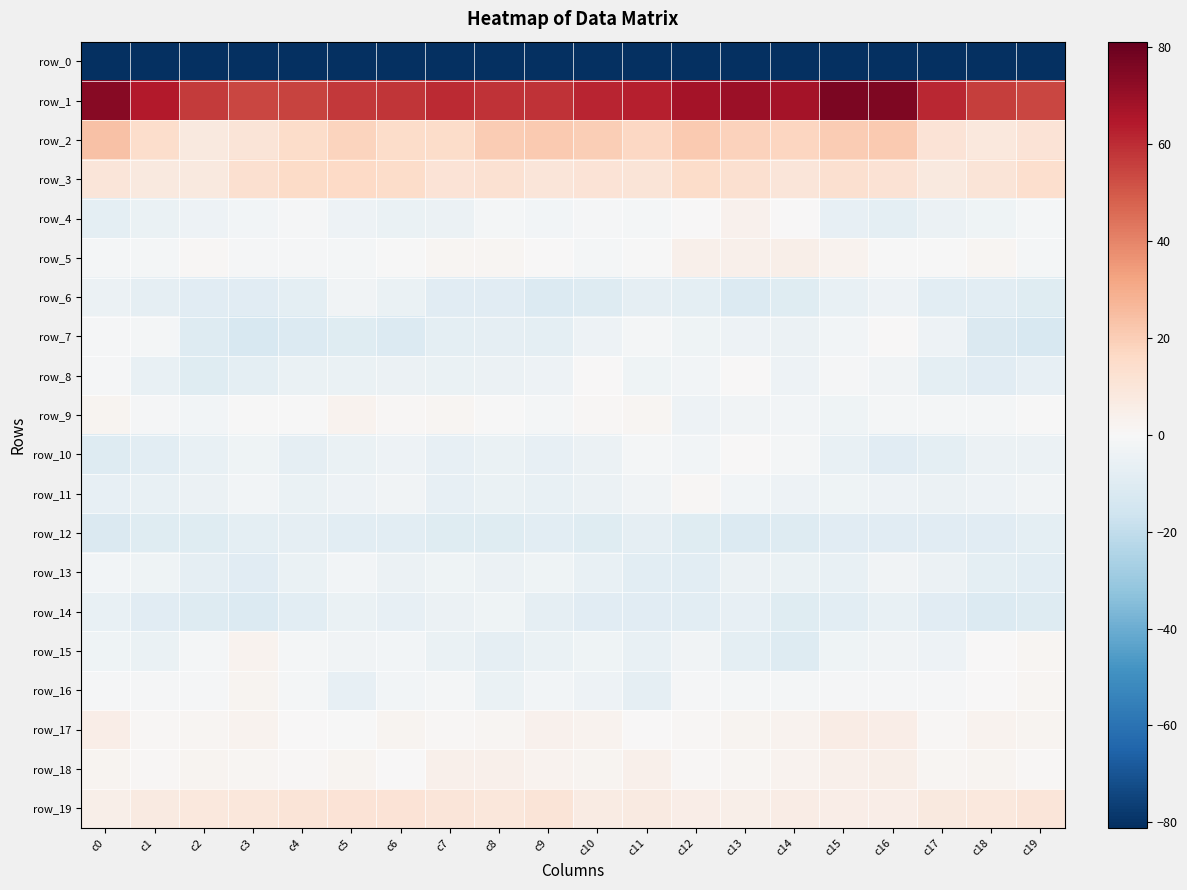

At c6, list the series in order from smallest to largest.

row_0, row_7, row_12, row_14, row_6, row_4, row_8, row_13, row_10, row_11, row_15, row_16, row_5, row_18, row_9, row_17, row_19, row_2, row_3, row_1